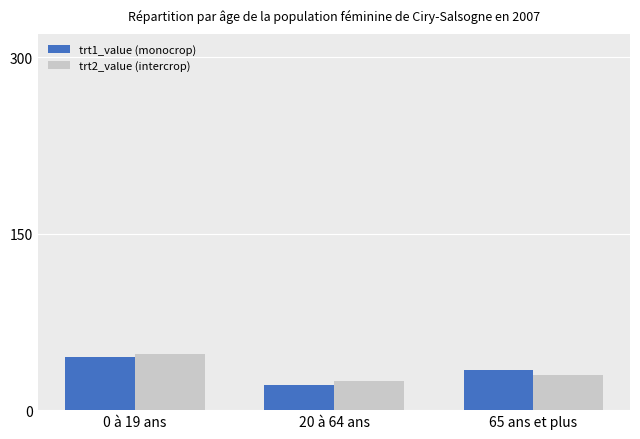

At which label does trt2_value (intercrop) first exceed 30?

0 à 19 ans